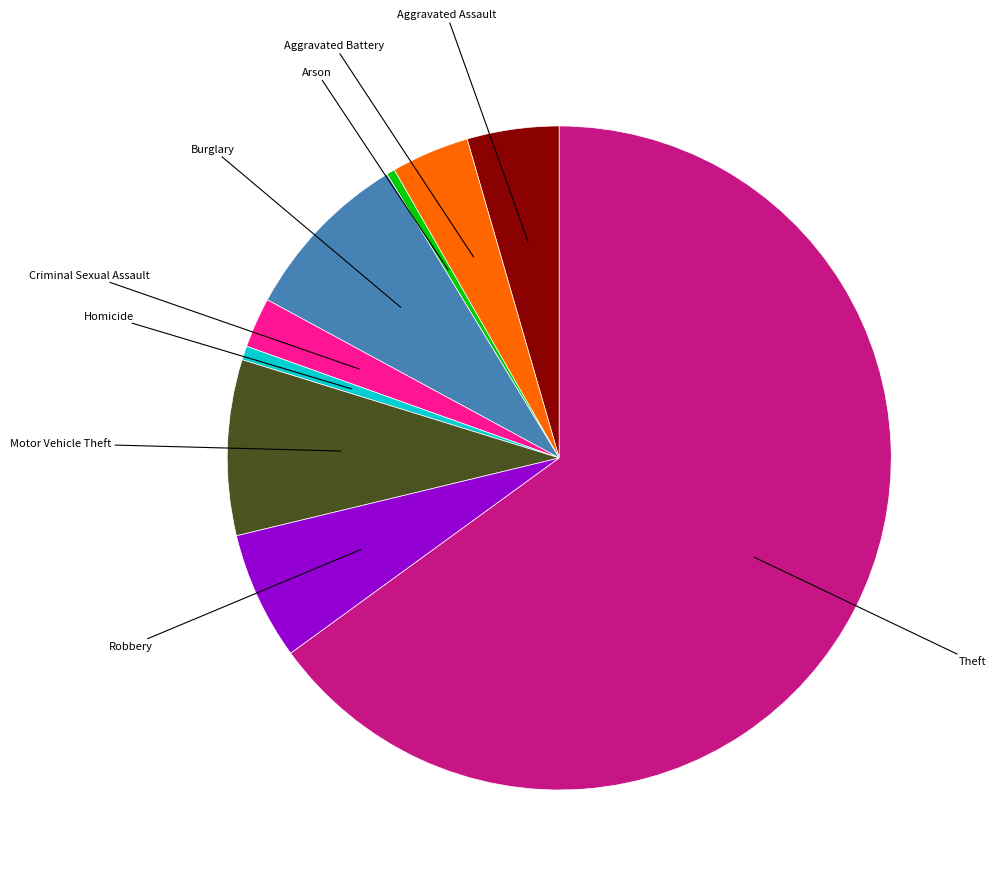

Is there any slice that represents more than half of the pie?

Yes